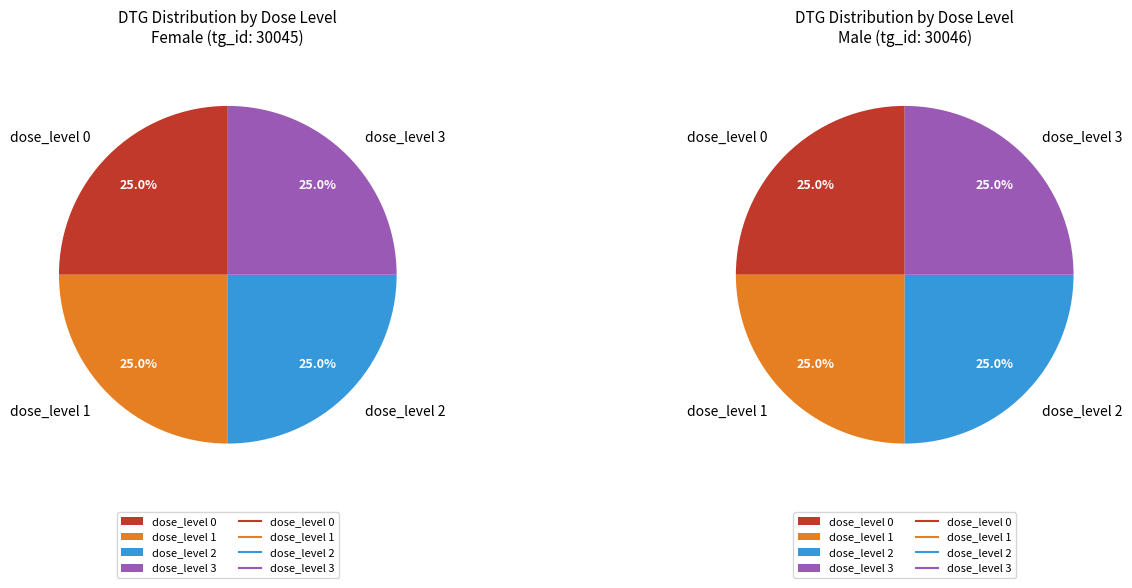

Between 0 and 2, which is larger?

2